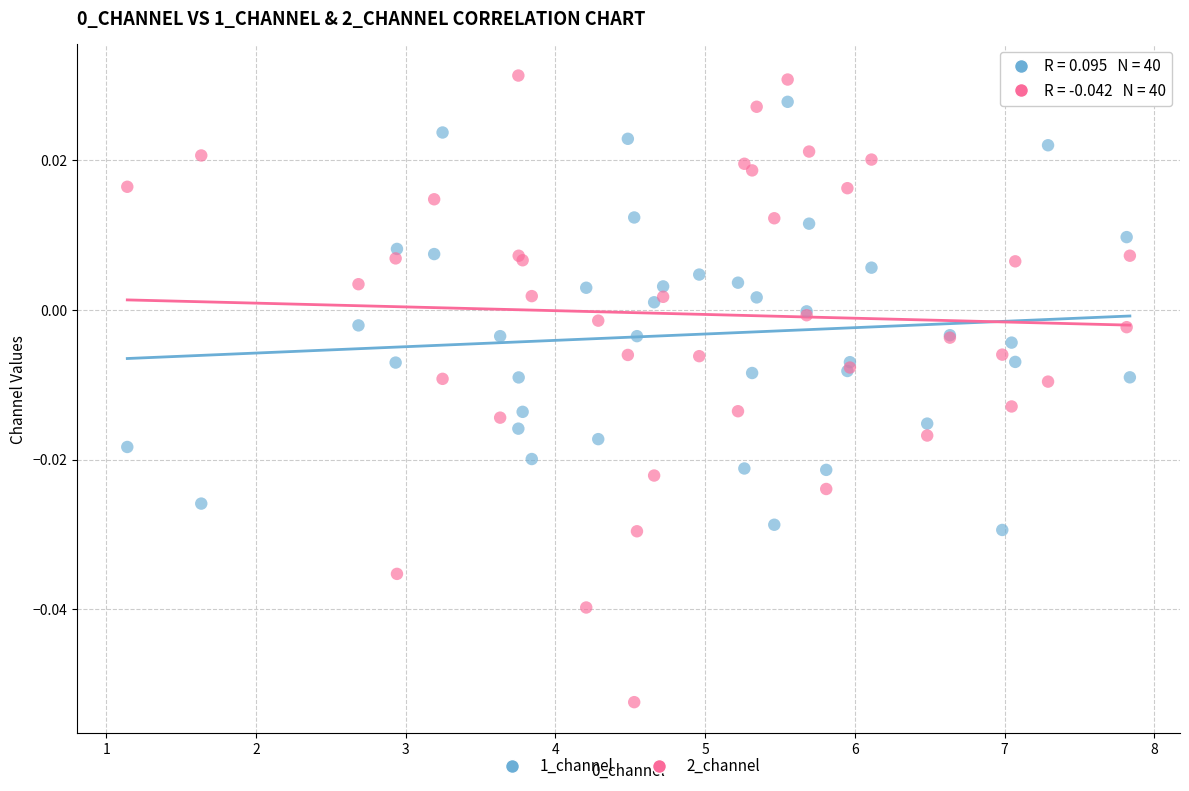

Which series reaches the maximum Y coordinate?

2_channel